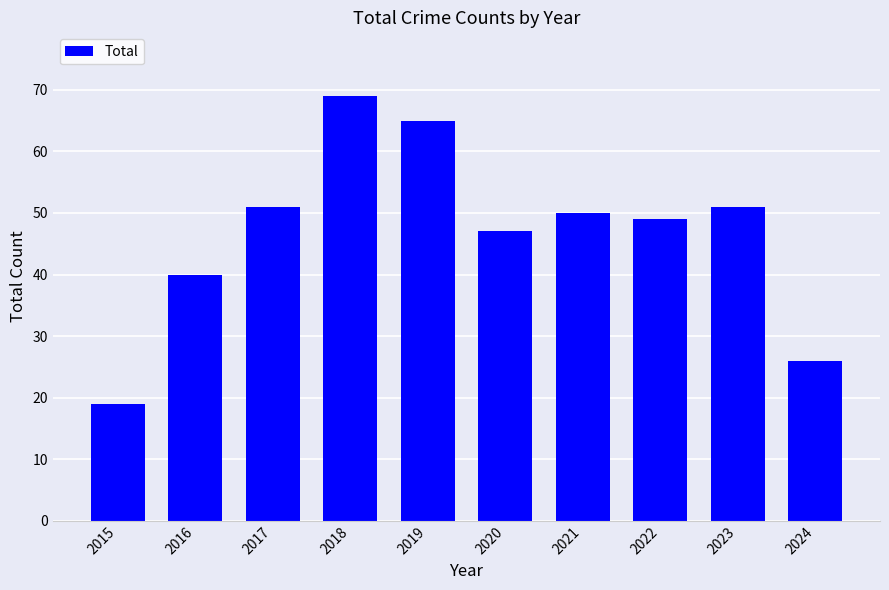

Which label corresponds to the largest value in the chart?

2018